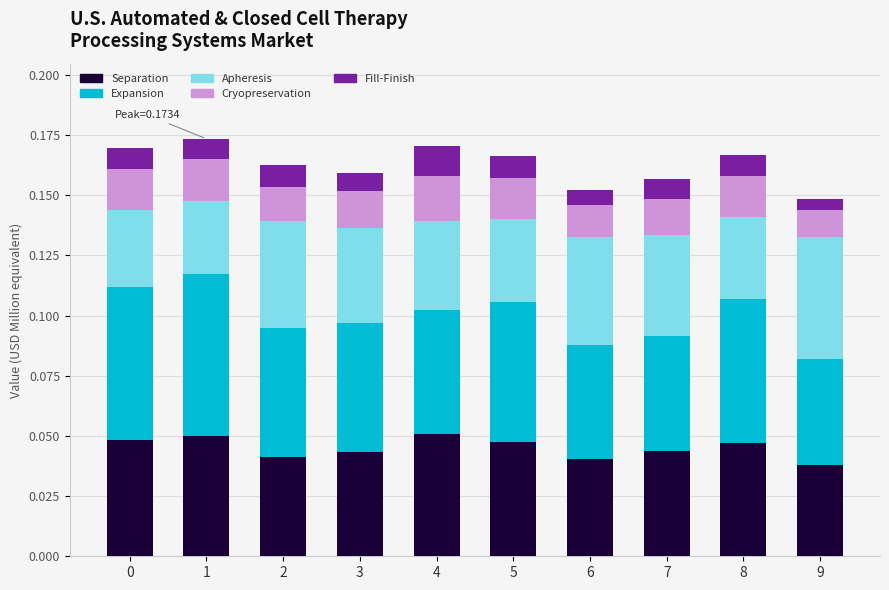

How many Separation values are between 0 and 1?

10